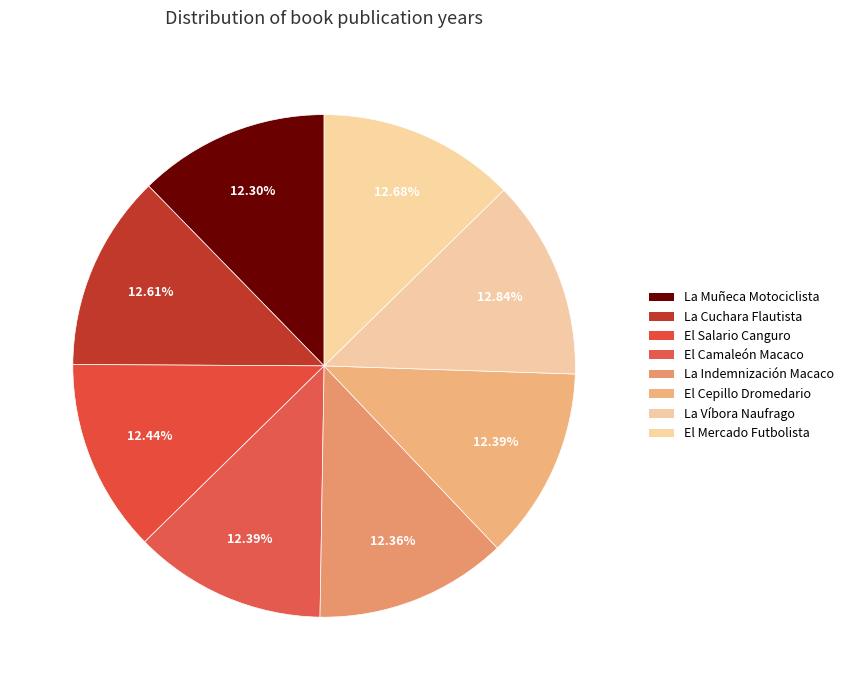

Count the number of slices in the pie.

8